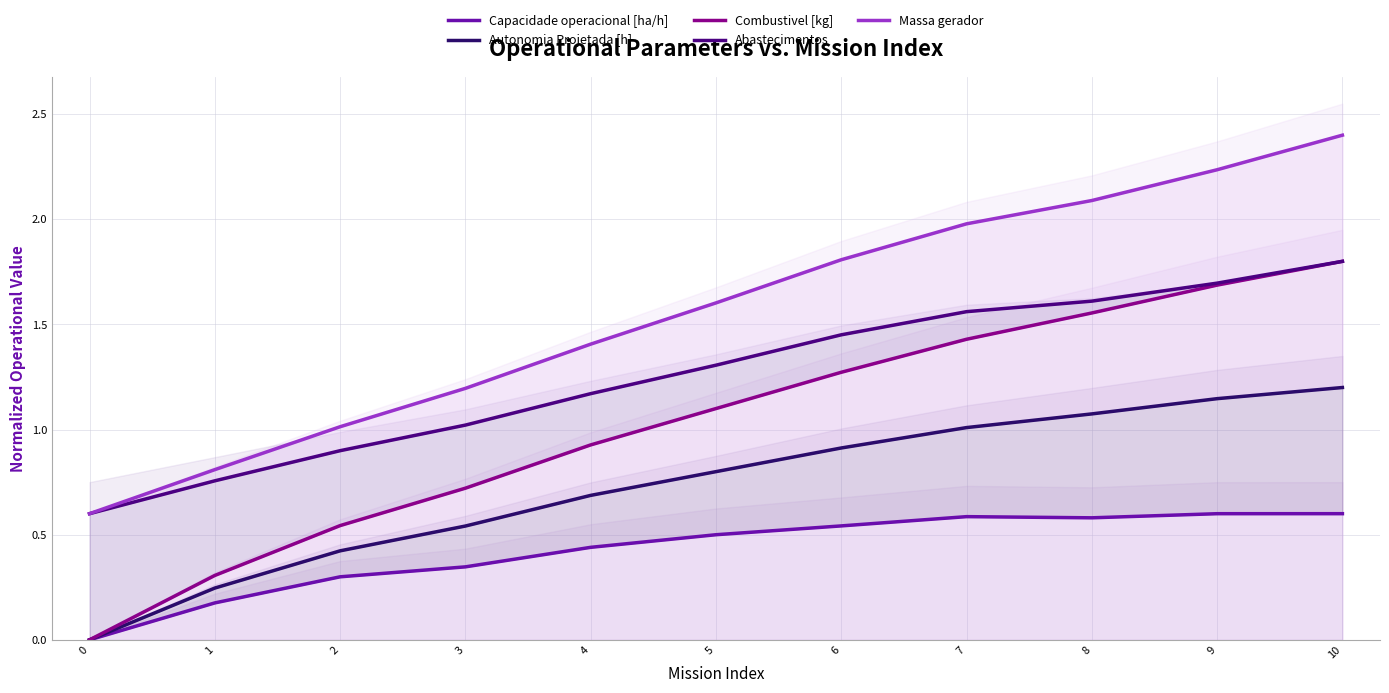

What is the value of the Massa gerador point at the 6th from the left?

1.6